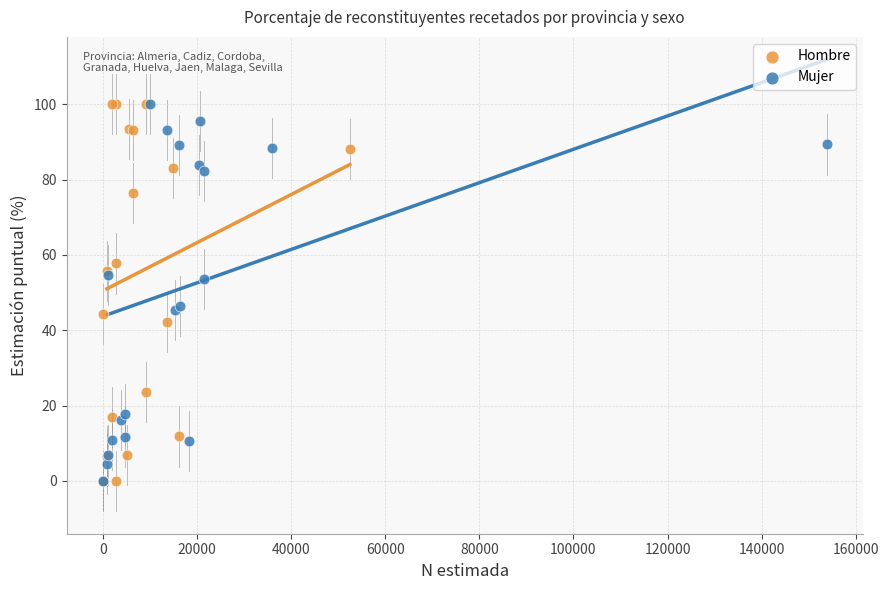

Which series has the largest Y range (max minus min)?

Hombre